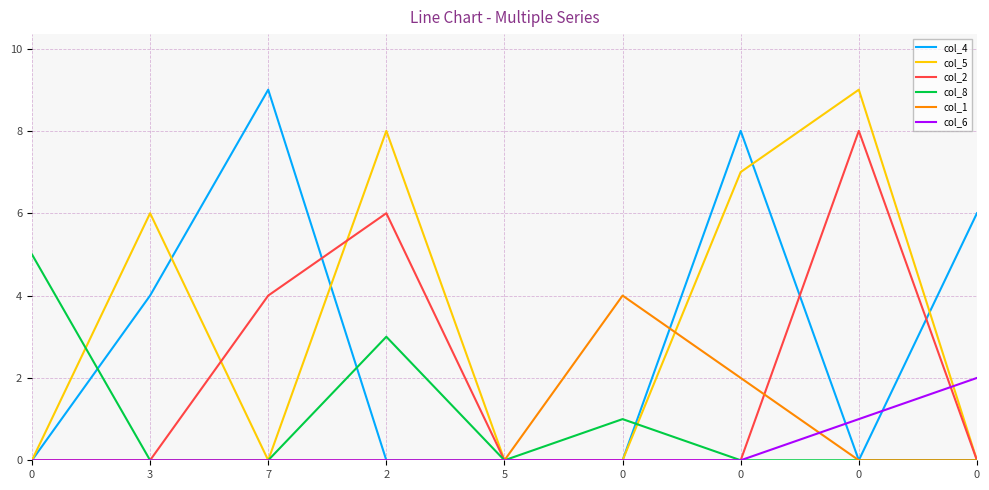

Reading right to left, what are all the values shown in this chart?

col_4: 6	0	8	0	0	0	9	4	0
col_5: 0	9	7	0	0	8	0	6	0
col_2: 0	8	0	0	0	6	4	0	0
col_8: 0	0	0	1	0	3	0	0	5
col_1: 0	0	2	4	0	0	0	0	0
col_6: 2	1	0	0	0	0	0	0	0